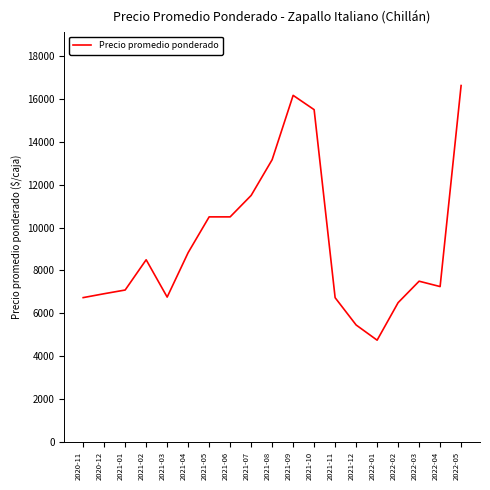

What is the difference between the maximum and minimum values?

11875.0